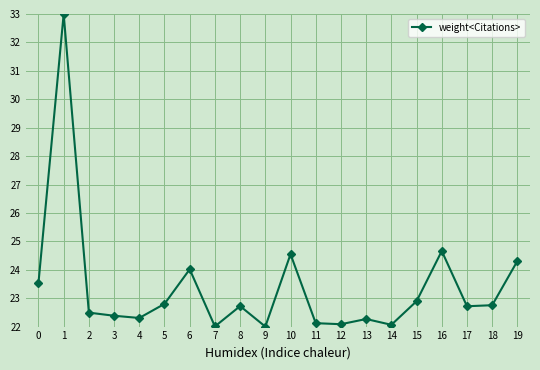

Does the chart display data point markers on the line(s)?

Yes